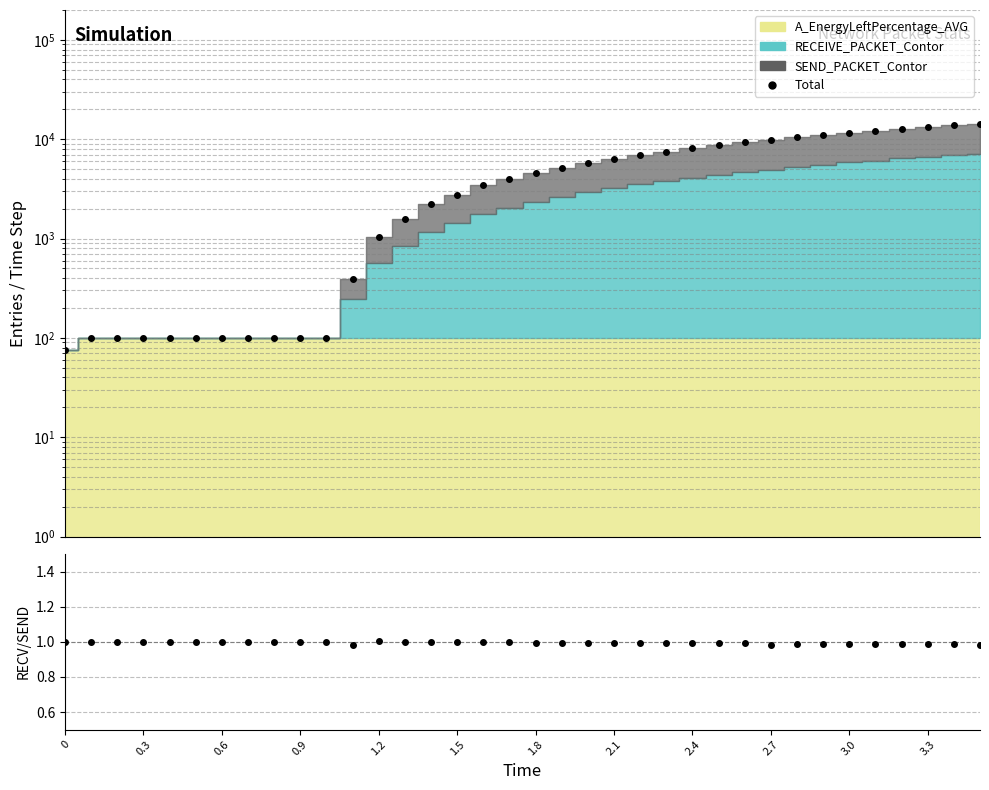

What is the label of the 29th point from the left?

28